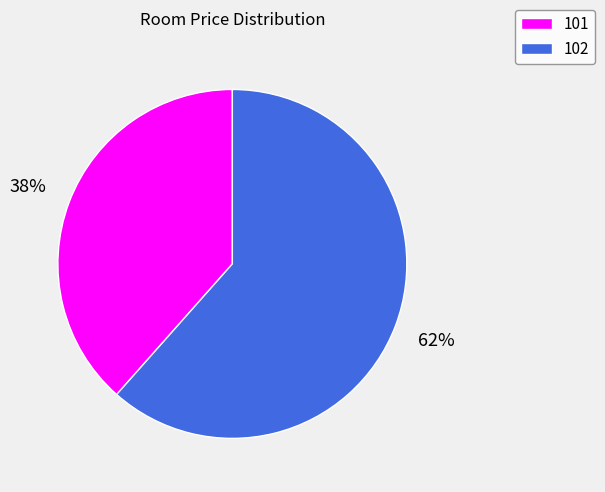

Between 102 and 101, which is larger?

102